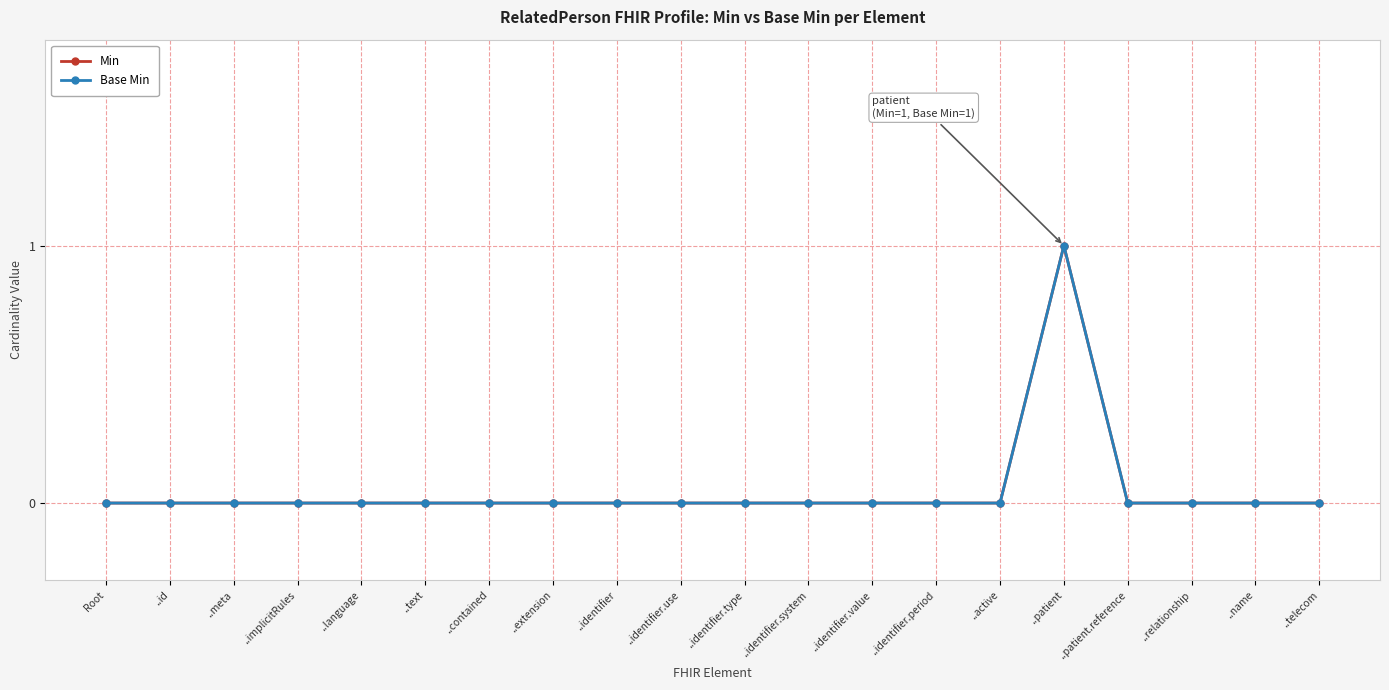

True or false: Base Min and Min cross at least once.

False